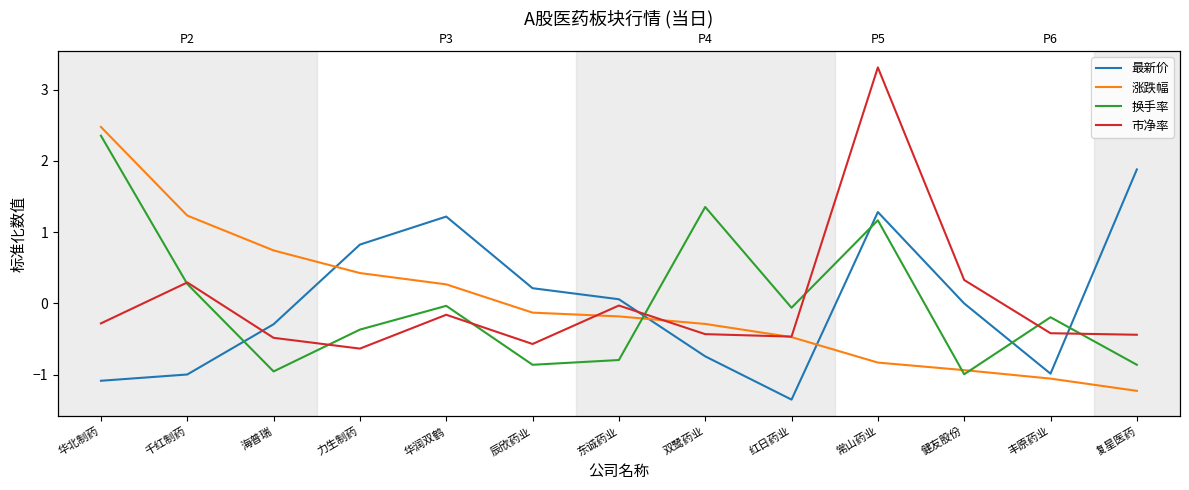

What are all the series names shown in the legend?

最新价, 涨跌幅, 换手率, 市净率